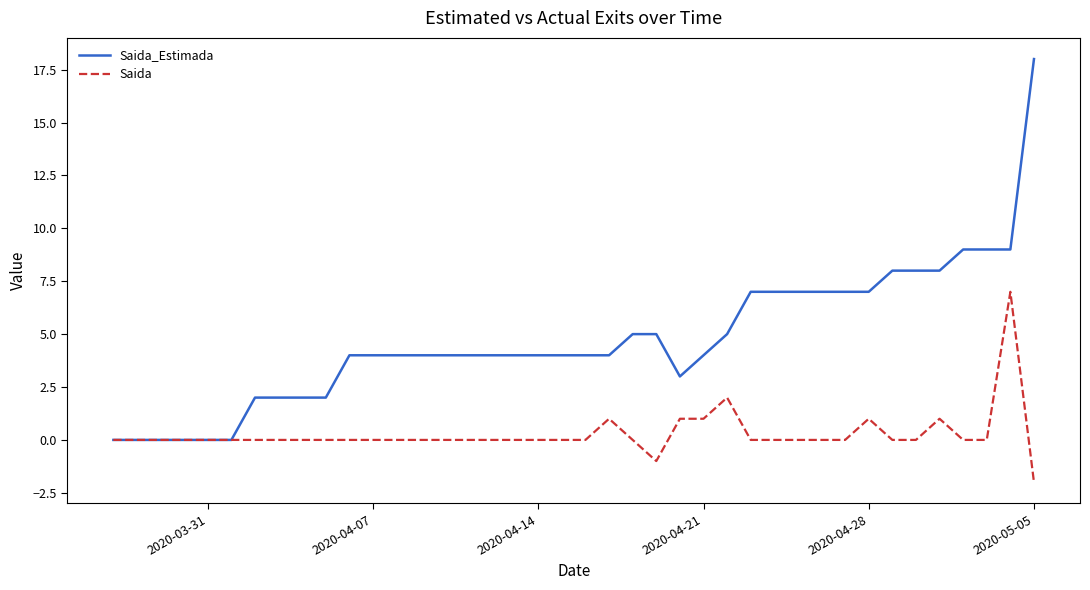

Which series has the largest total across all categories?

Saida_Estimada